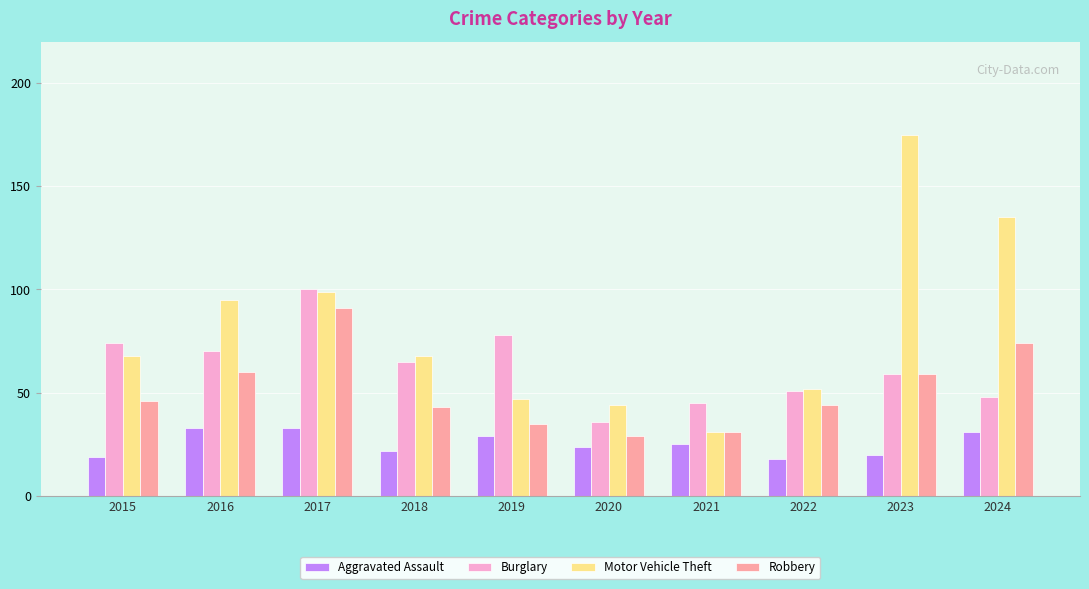

What is the minimum value shown in the chart?

18